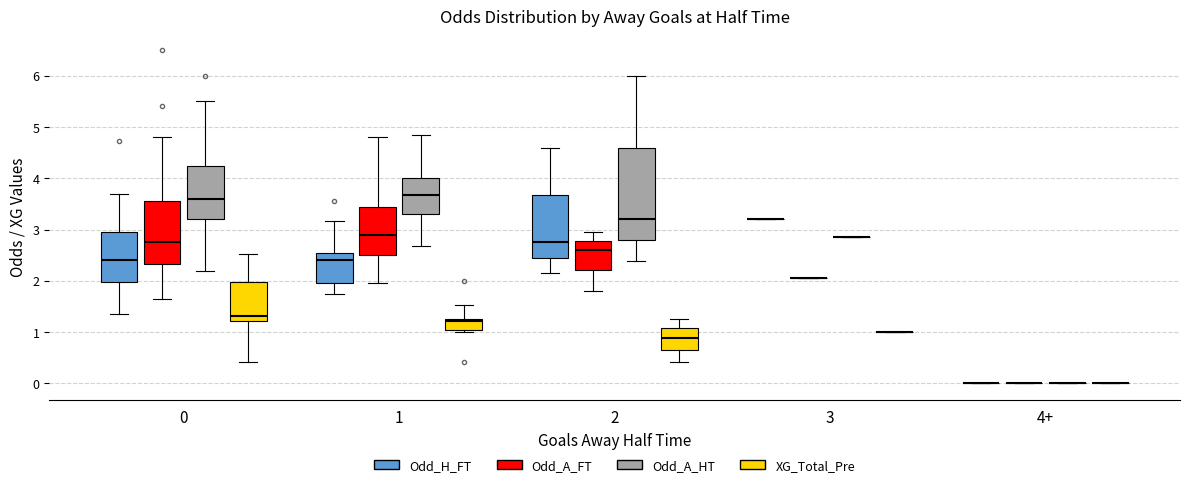

Reading left to right, extract all data points from this chart.

Odd_H_FT: 0=2.8	1=1.5	2=3.0	3=2.6	4=2.1	5=2.0	6=4.7	7=2.4	8=2.8	9=1.9	10=1.9	11=3.0	12=1.6	13=1.4	14=2.4	15=2.2	16=2.5	17=2.7	18=1.9	19=3.2	20=2.9	21=1.8	22=2.2	23=2.3	24=1.9	25=3.0	26=1.8	27=3.6	28=2.5	29=4.6	30=3.7	31=1.7	32=2.0	33=2.4	34=2.7	35=2.5	36=3.6	37=3.5	38=2.2	39=3.2
Odd_A_FT: 0=2.4	1=5.4	2=2.2	3=2.8	4=3.4	5=3.9	6=1.6	7=3.1	8=2.6	9=3.8	10=3.2	11=2.1	12=4.8	13=6.5	14=2.6	15=2.9	16=2.5	17=2.5	18=3.8	19=2.0	20=2.6	21=4.8	22=3.3	23=3.2	24=3.2	25=2.2	26=4.4	27=1.9	28=2.8	29=1.8	30=2.0	31=4.5	32=3.5	33=2.9	34=2.5	35=2.7	36=2.0	37=1.9	38=3.0	39=2.2
Odd_A_HT: 0=3.4	1=5.5	2=2.6	3=3.3	4=3.8	5=4.9	6=2.2	7=3.9	8=3.2	9=4.0	10=4.0	11=2.7	12=4.9	13=6.0	14=3.2	15=3.7	16=3.3	17=3.3	18=4.3	19=2.9	20=3.3	21=4.8	22=3.6	23=3.7	24=4.2	25=2.7	26=4.4	27=2.5	28=3.5	29=2.4	30=3.0	31=5.2	32=4.1	33=3.7	34=3.2	35=3.9	36=3.1	37=2.7	38=6.0	39=2.8
XG_Total_Pre: 0=1.2	1=2.2	2=1.3	3=1.2	4=1.9	5=2.0	6=0.9	7=0.4	8=1.3	9=1.1	10=2.0	11=1.2	12=1.9	13=2.5	14=1.1	15=1.3	16=1.2	17=1.5	18=0.9	19=1.0	20=1.3	21=1.0	22=2.2	23=1.2	24=1.8	25=1.3	26=2.0	27=2.0	28=1.2	29=0.4	30=1.3	31=2.5	32=0.4	33=1.2	34=1.6	35=1.6	36=1.0	37=1.3	38=0.9	39=1.5